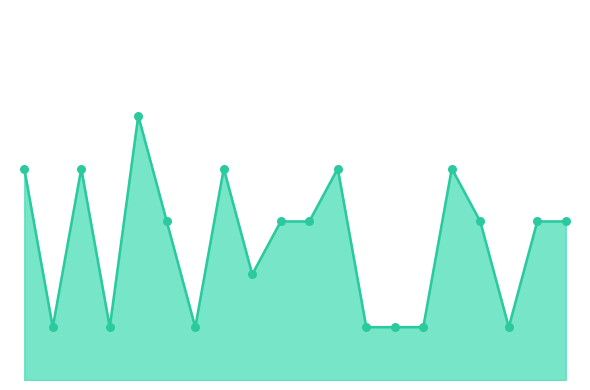

Is this an area chart (filled region under the line)?

Yes